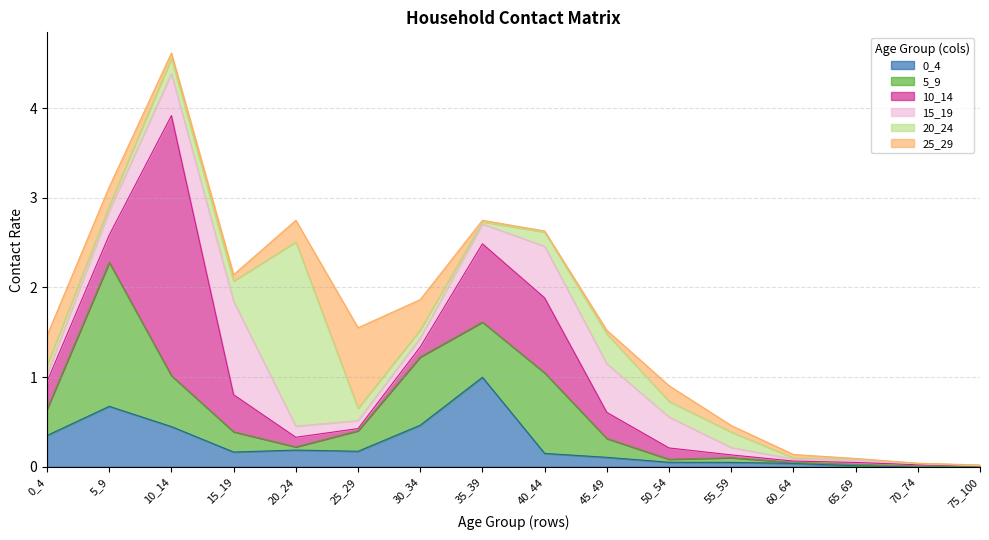

Between 55_59 and 70_74, which series saw the biggest shift?

20_24